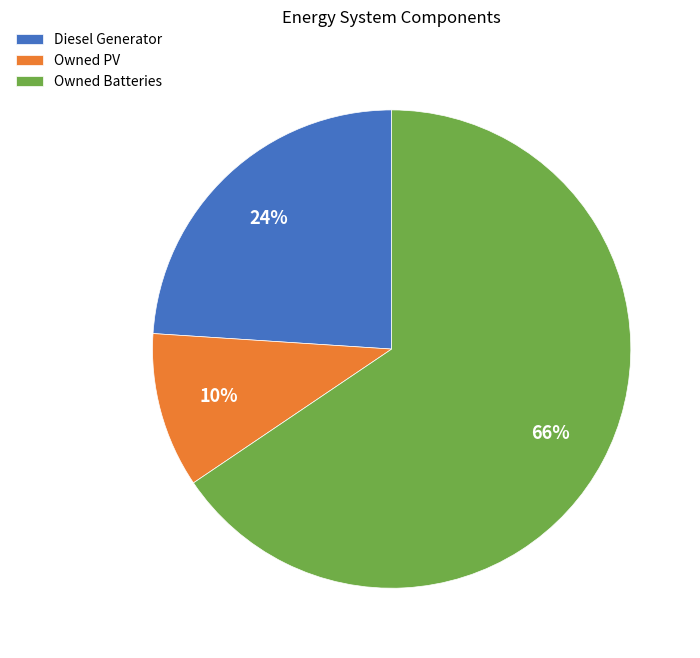

Between Owned PV and Owned Batteries, which is larger?

Owned Batteries